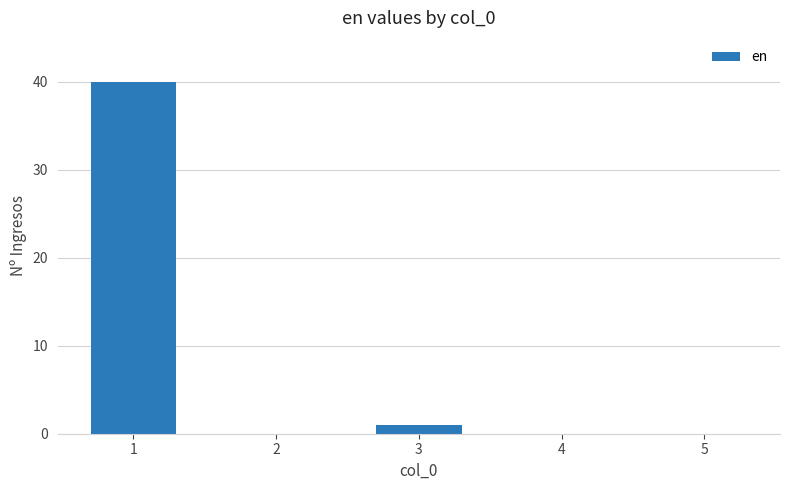

How many distinct data groups are displayed?

1